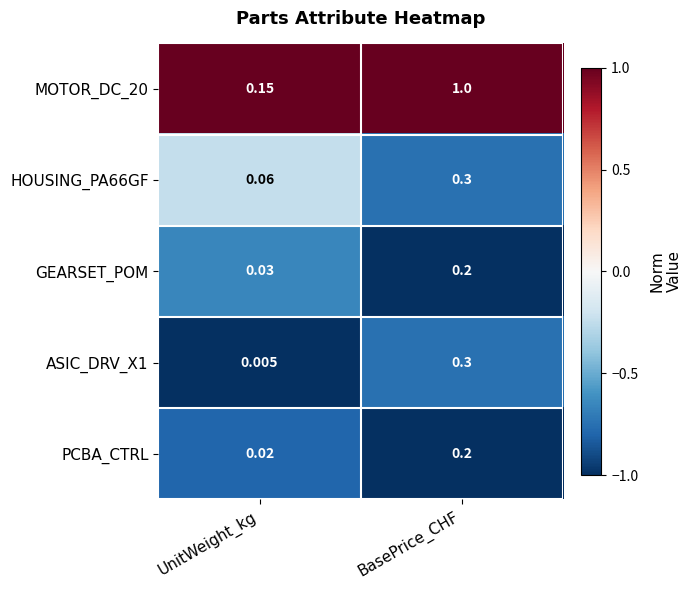

At which label is ASIC_DRV_X1 closest to 0?

UnitWeight_kg